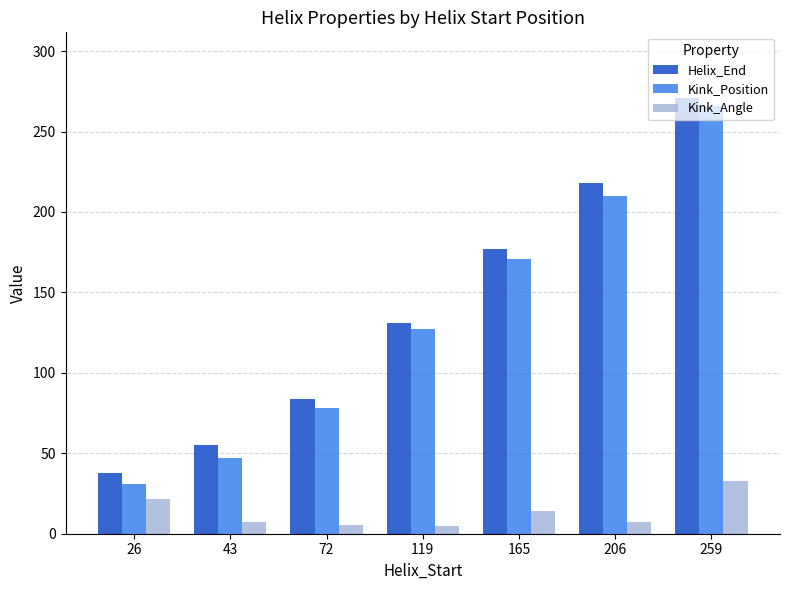

At which label is Kink_Position closest to 148?

119